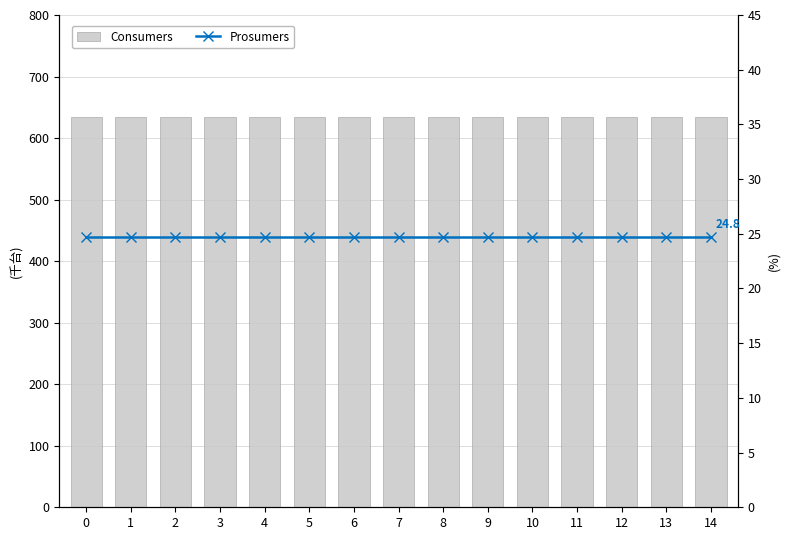

What is the spread (max minus min) of values at 5?

610.2